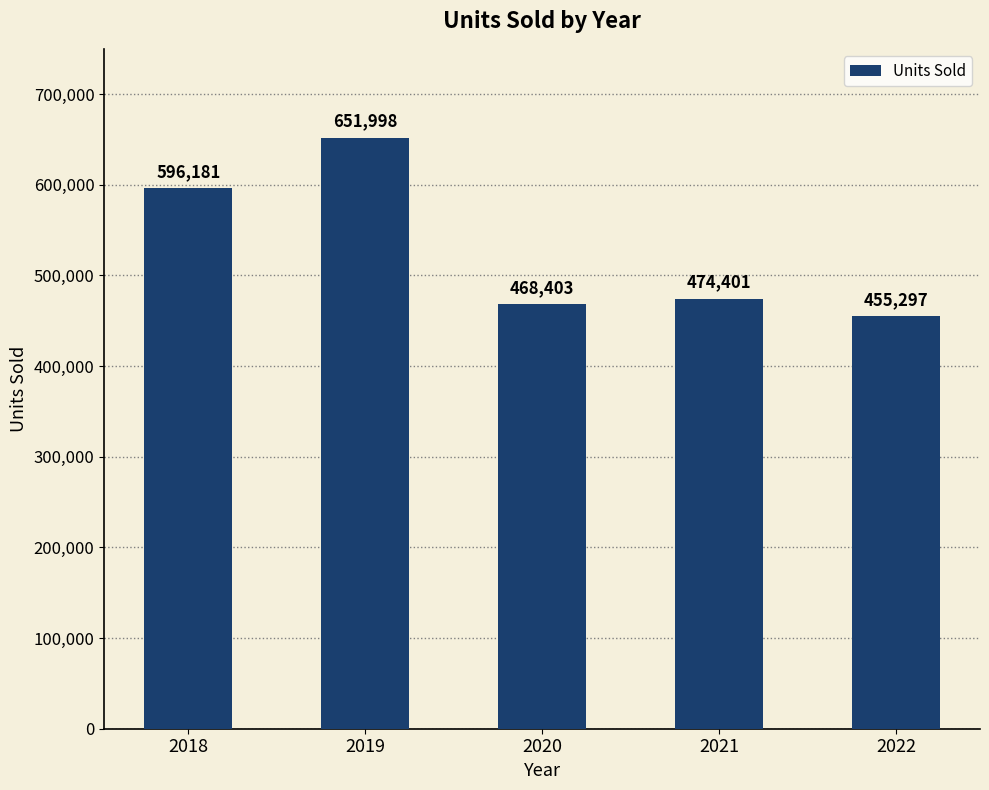

What is the maximum value shown in the chart?

651998